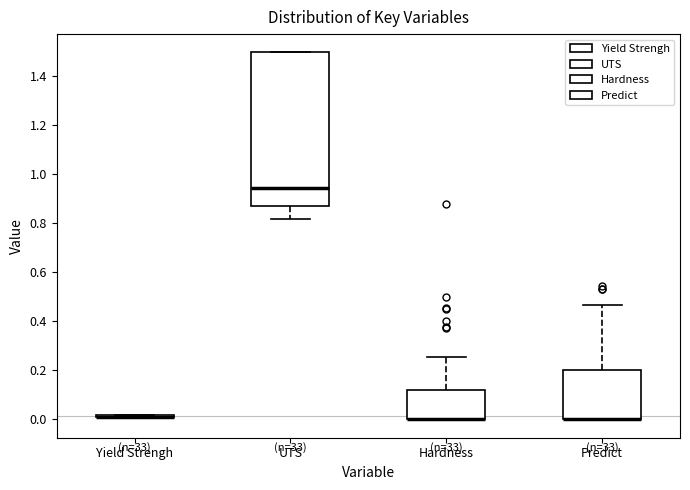

Which box is the tallest, from its lower edge to its upper edge?

UTS